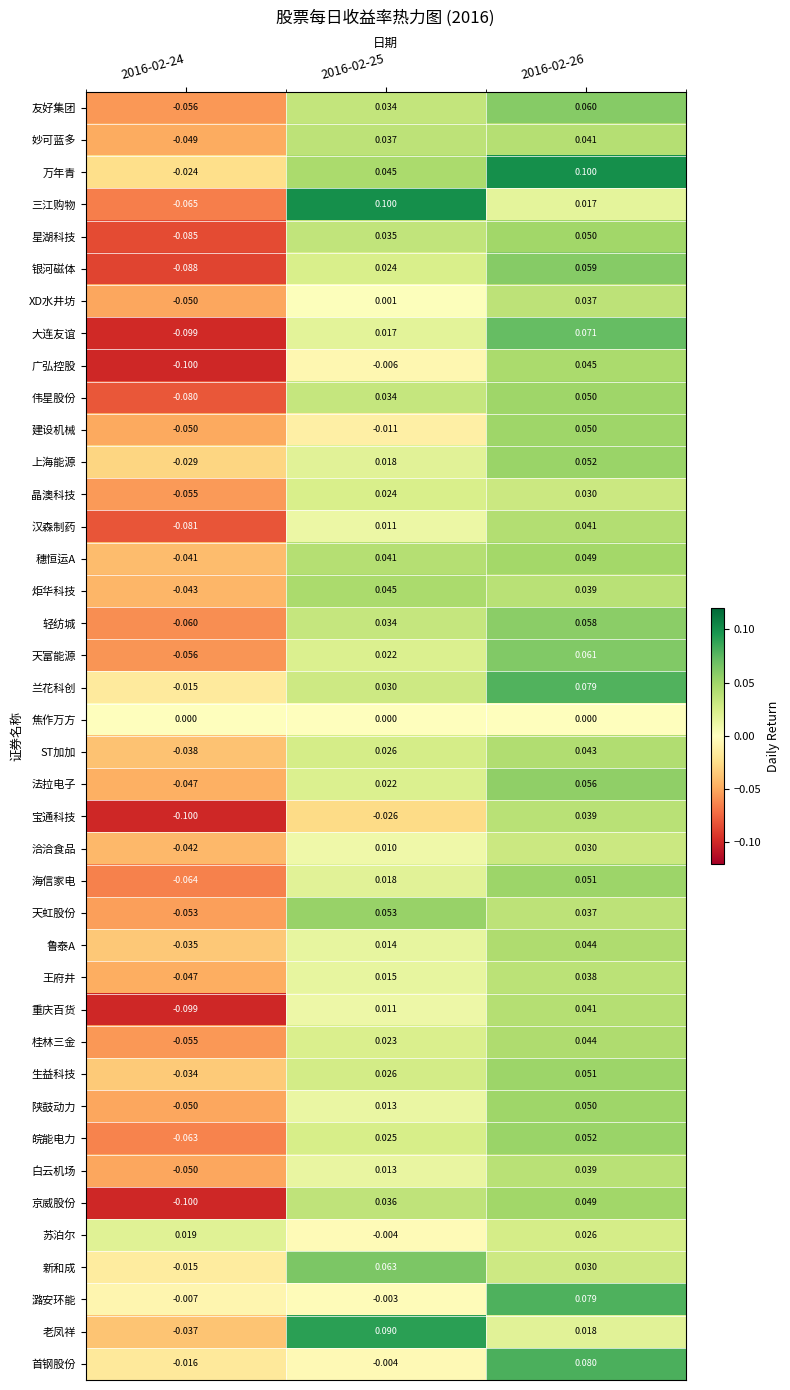

Is the value of 天虹股份 at 2016-02-24 greater than the value of 伟星股份 at 2016-02-25?

No